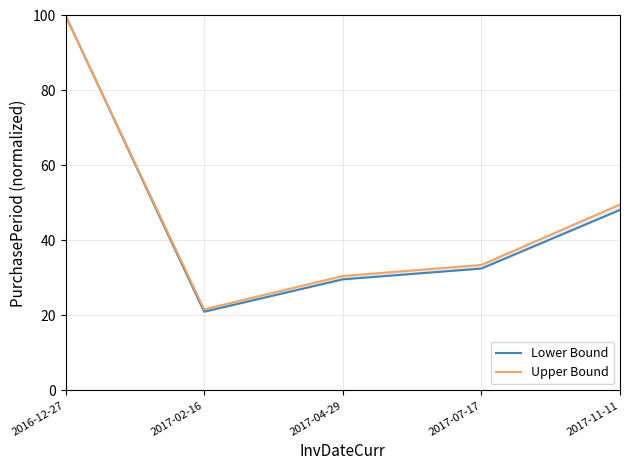

Does the chart display data point markers on the line(s)?

No